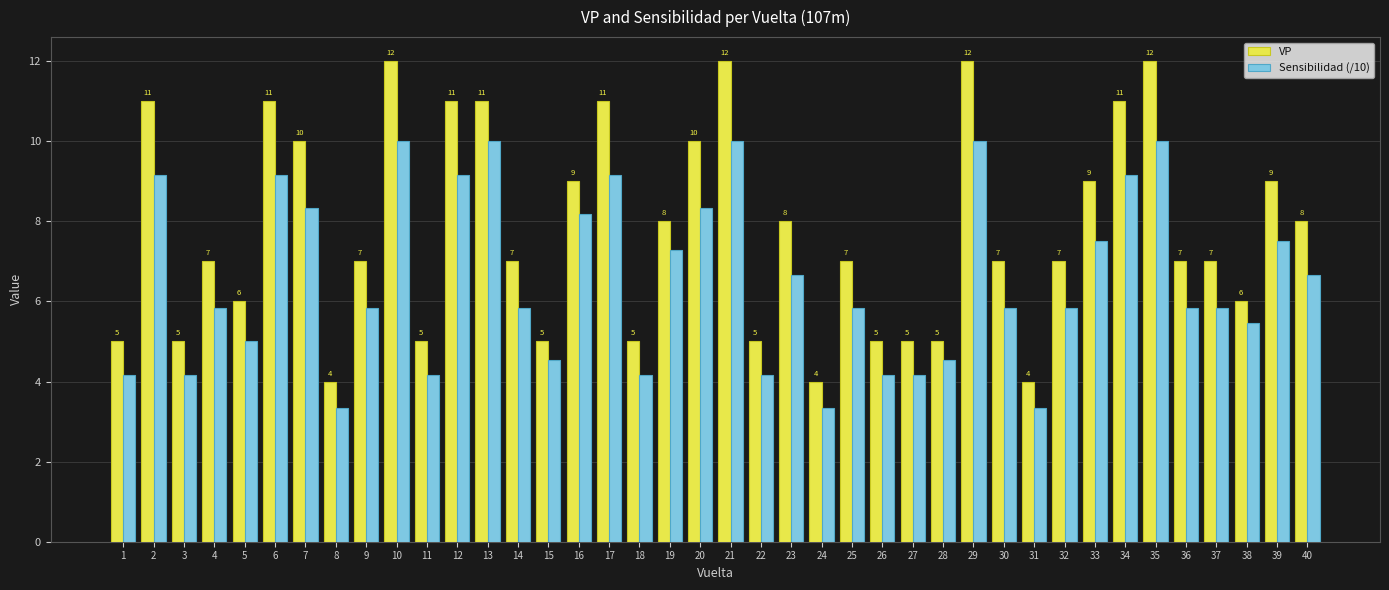

At which label does Sensibilidad (/10) first exceed 5?

2